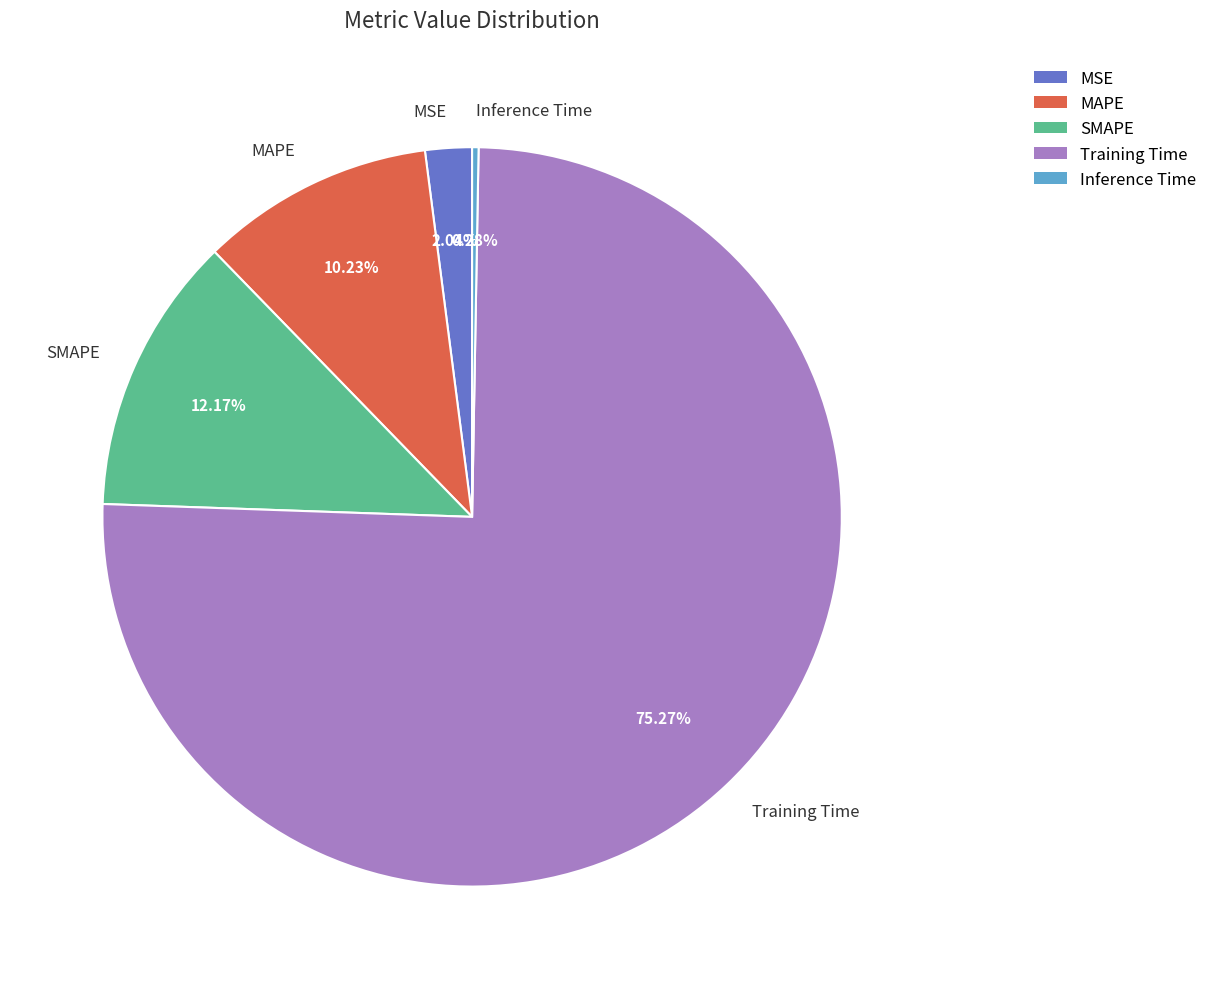

Do MSE and MAPE together represent more than half of the pie?

No